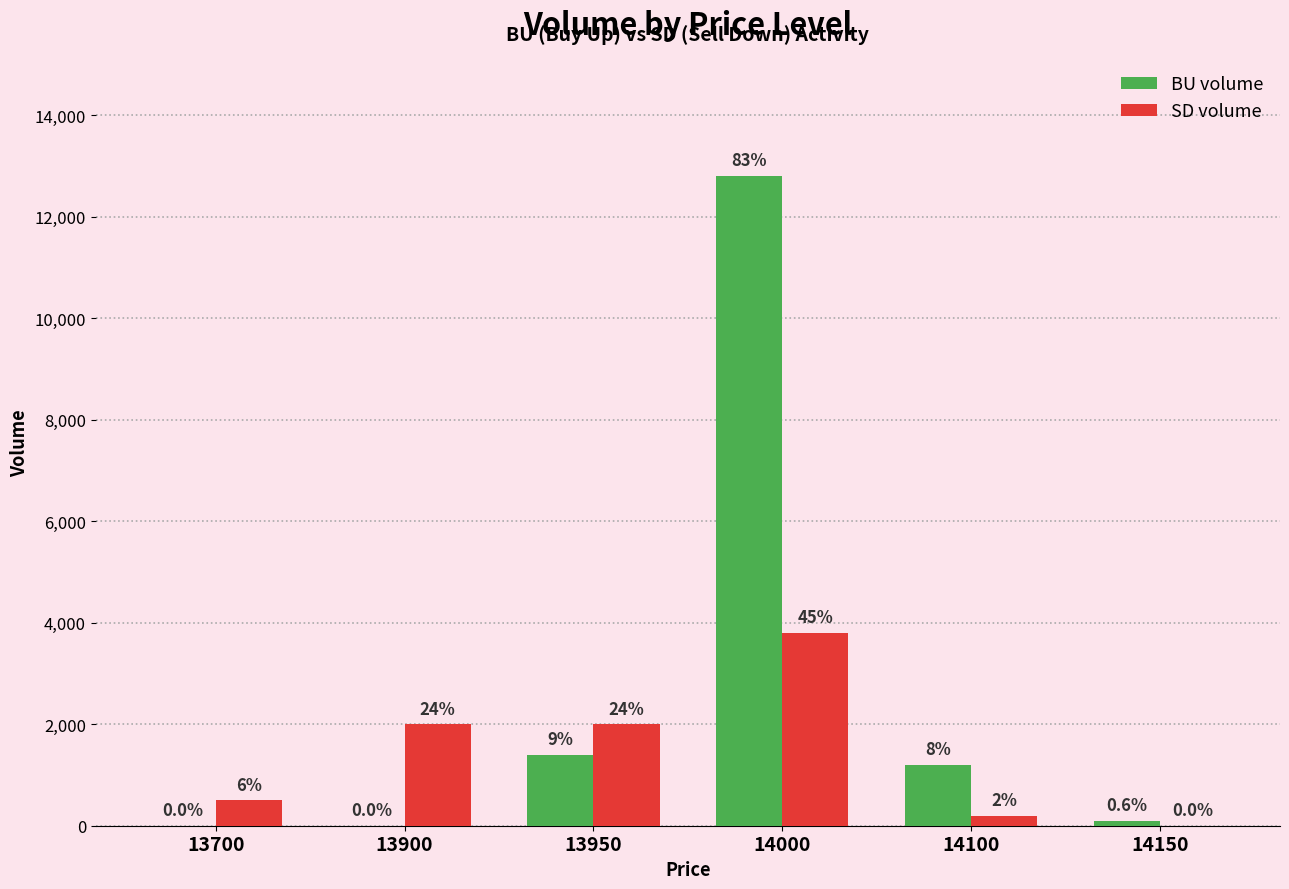

Reading right to left, extract all data points from this chart.

BU volume: 14150=100	14100=1200	14000=12800	13950=1400	13900=0	13700=0
SD volume: 14150=0	14100=200	14000=3800	13950=2000	13900=2000	13700=500